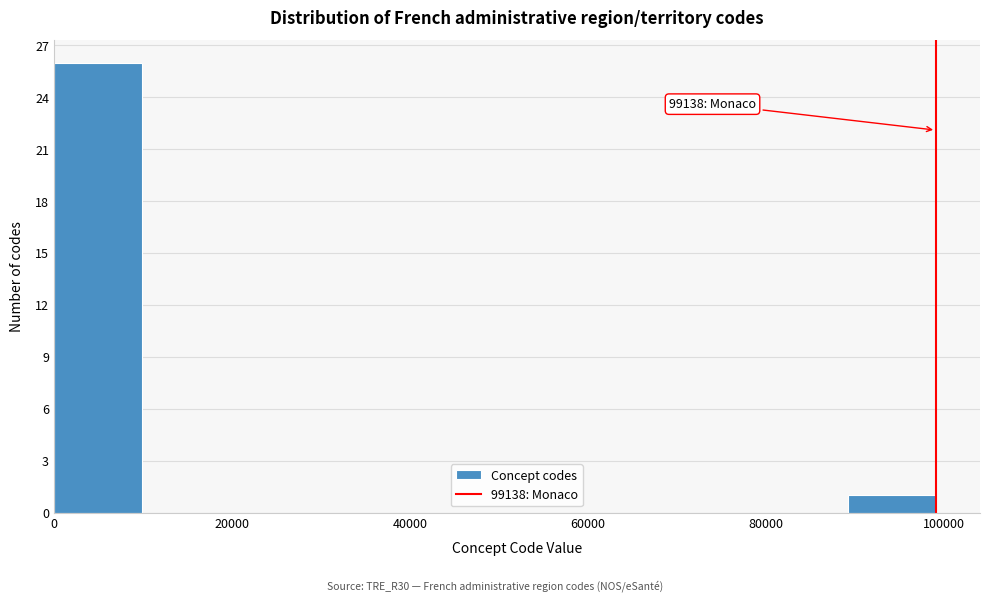

Which range on the x-axis has the tallest bar?

0 to 10000